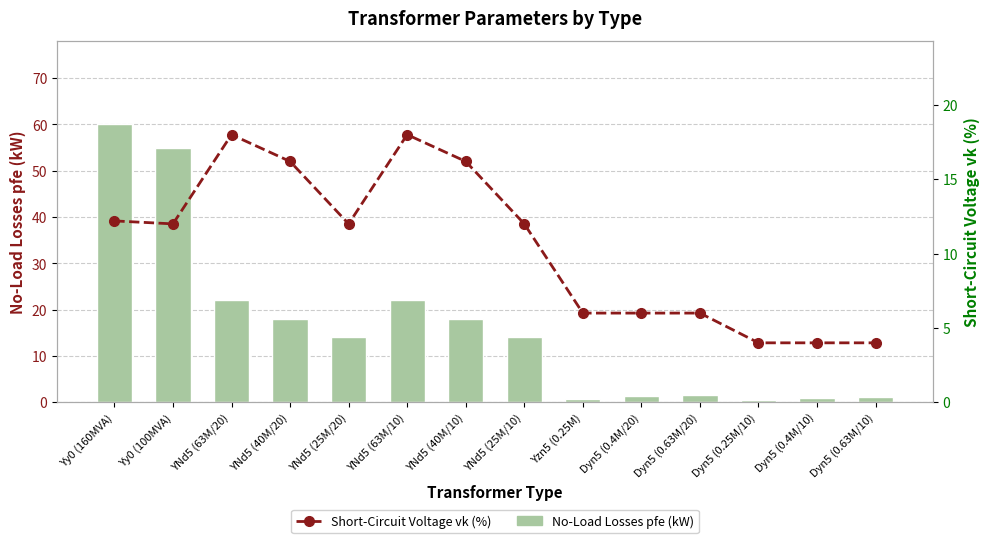

Between YNd5 (63M/20) and YNd5 (63M/10), which series saw the biggest shift?

No-Load Losses pfe (kW)